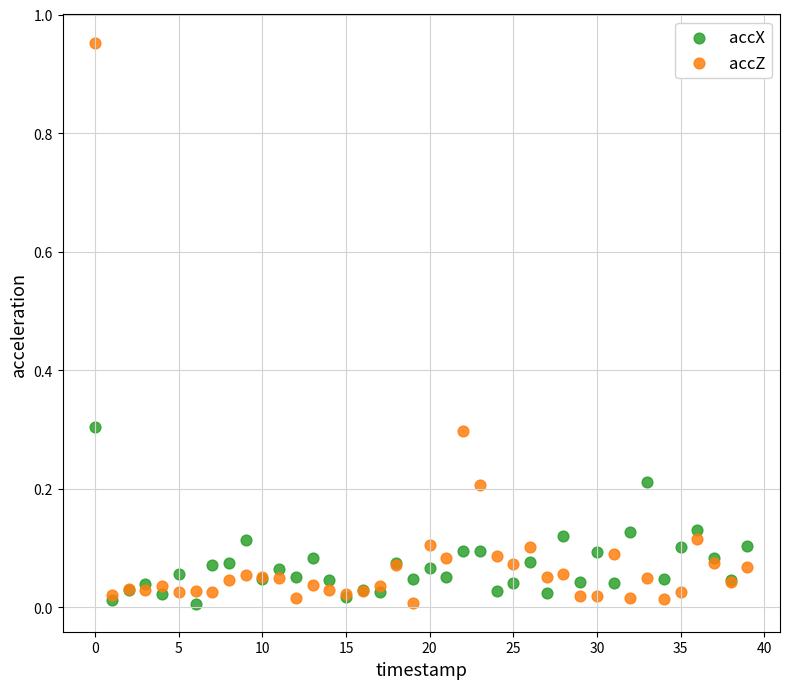

Which series has the widest spread of Y values?

accZ